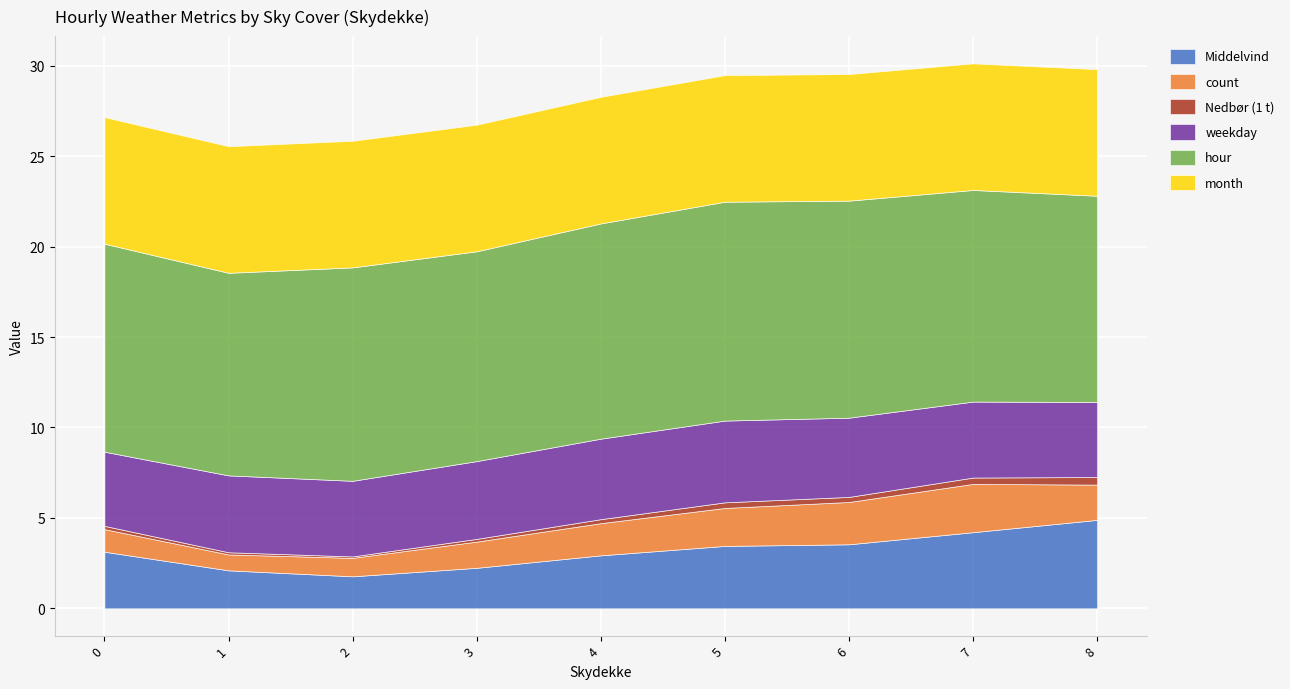

What is the maximum value shown in the chart?

12.1